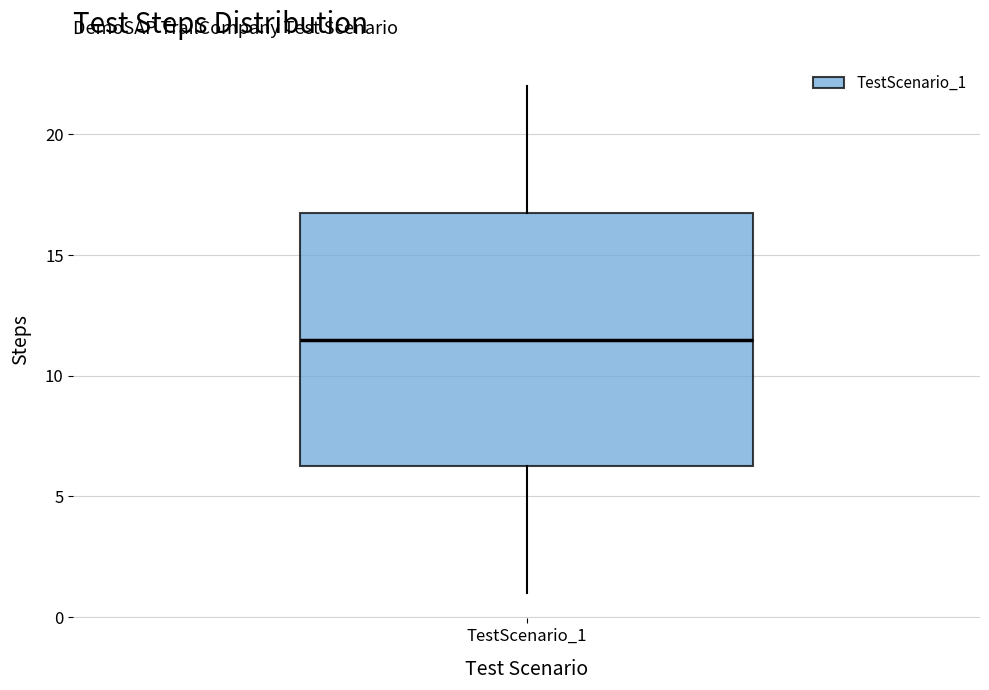

Read this box plot against the y-axis: the position of the median line, the range covered by the box, and the ends of both whiskers. The values are not printed on the chart, so give them approximately, as read against the axis.

median 11.5, box 6.5 to 17.0, whiskers 1.0 to 22.0